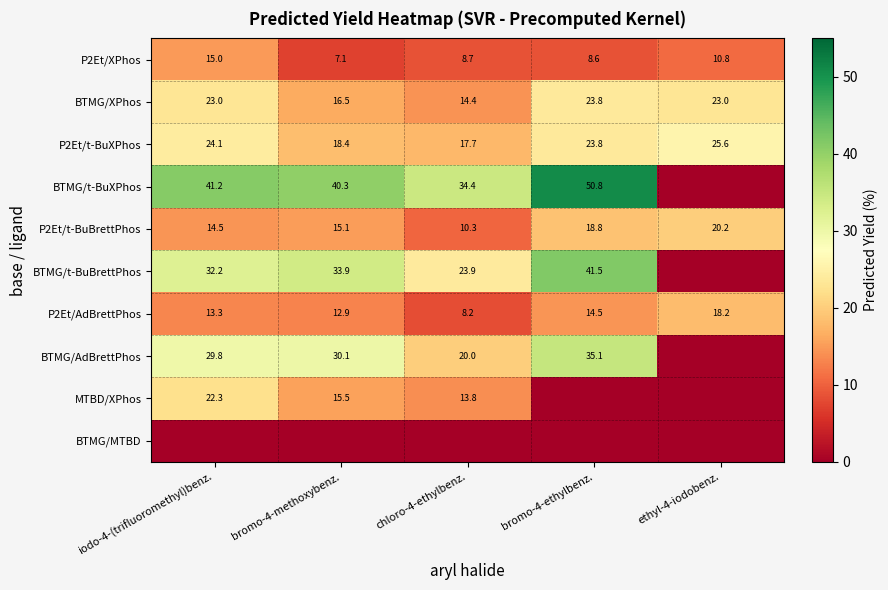

List the labels in order of P2Et/t-BuXPhos value, smallest first.

chloro-4-ethylbenz., bromo-4-methoxybenz., bromo-4-ethylbenz., iodo-4-(trifluoromethyl)benz., ethyl-4-iodobenz.